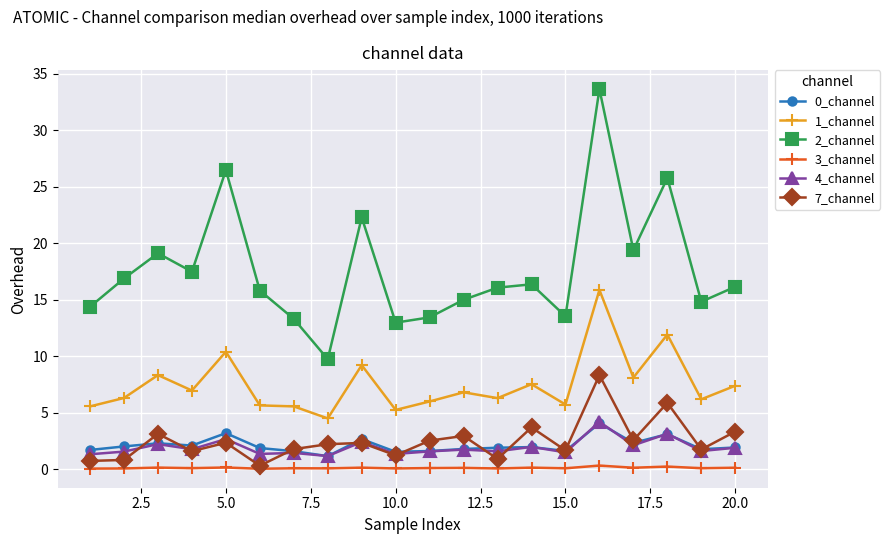

True or false: 3_channel has more than 0 points higher than both neighbors.

True